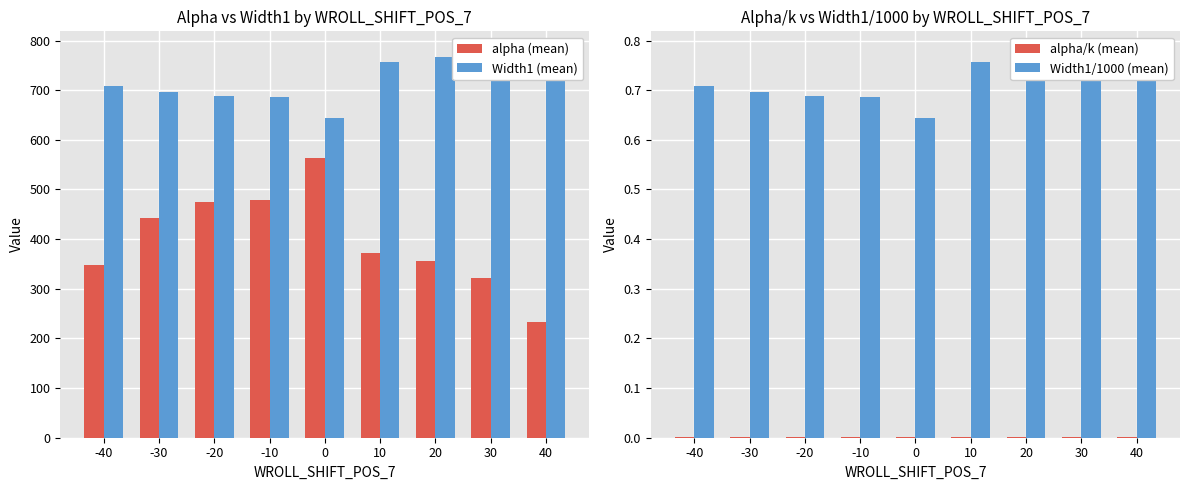

True or false: Width1 (mean) has a value of 687.2 at -20.

True